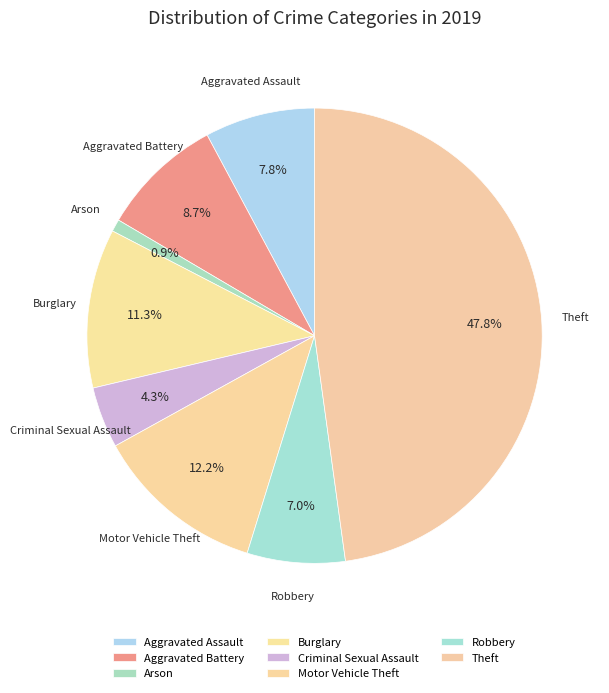

To the nearest percent, what percentage of the pie is Burglary?

11%